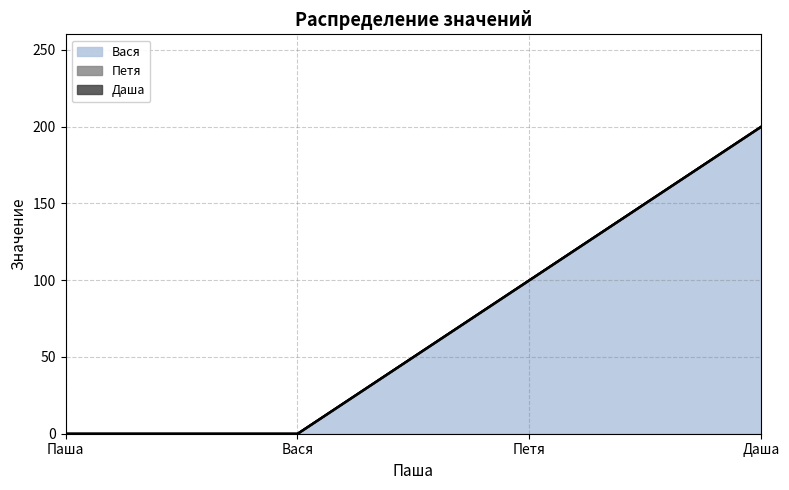

Is the value of Даша at Паша greater than the value of Петя at Даша?

No